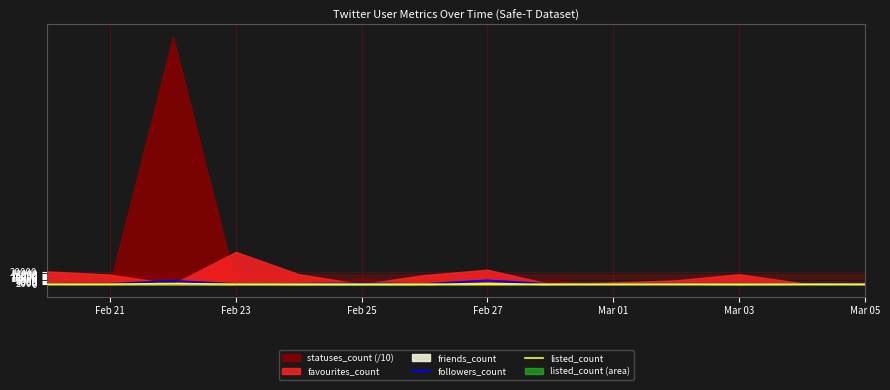

True or false: followers_count and listed_count cross at least once.

False